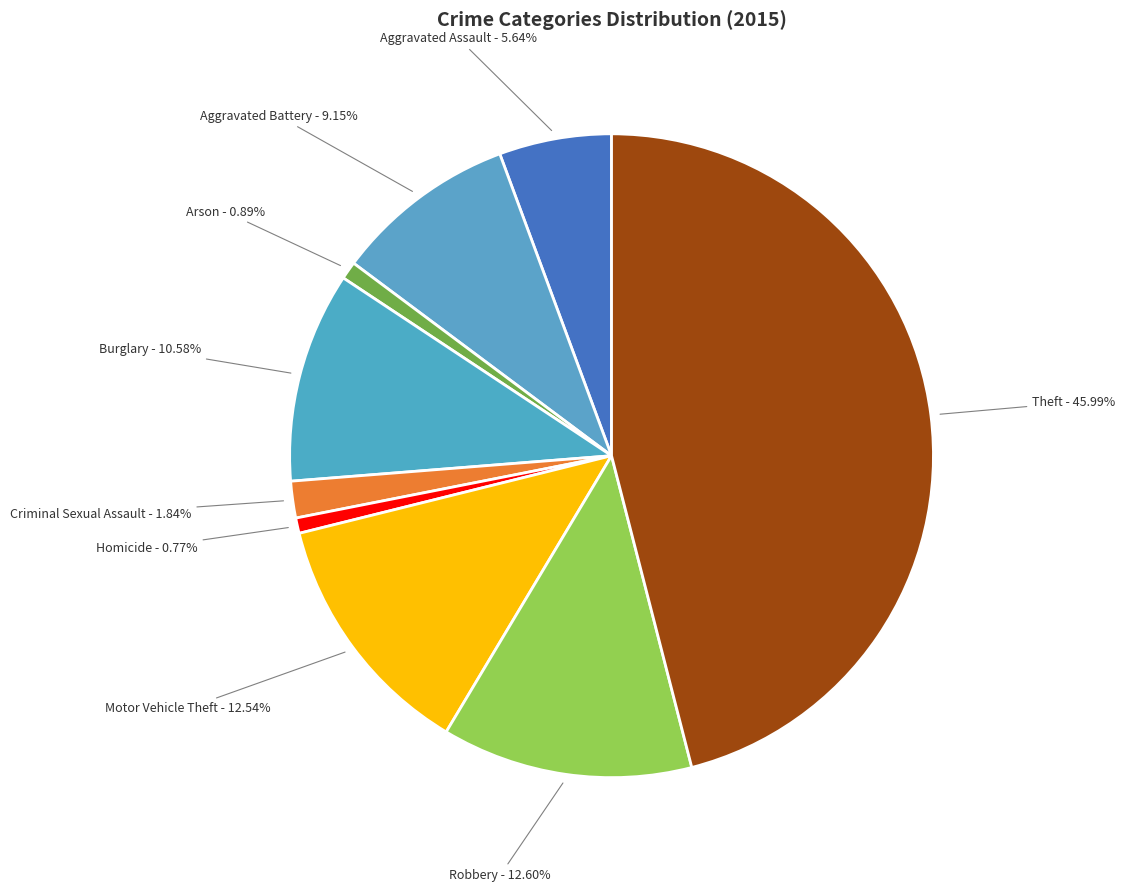

Is the sum of Arson and Motor Vehicle Theft greater than half?

No